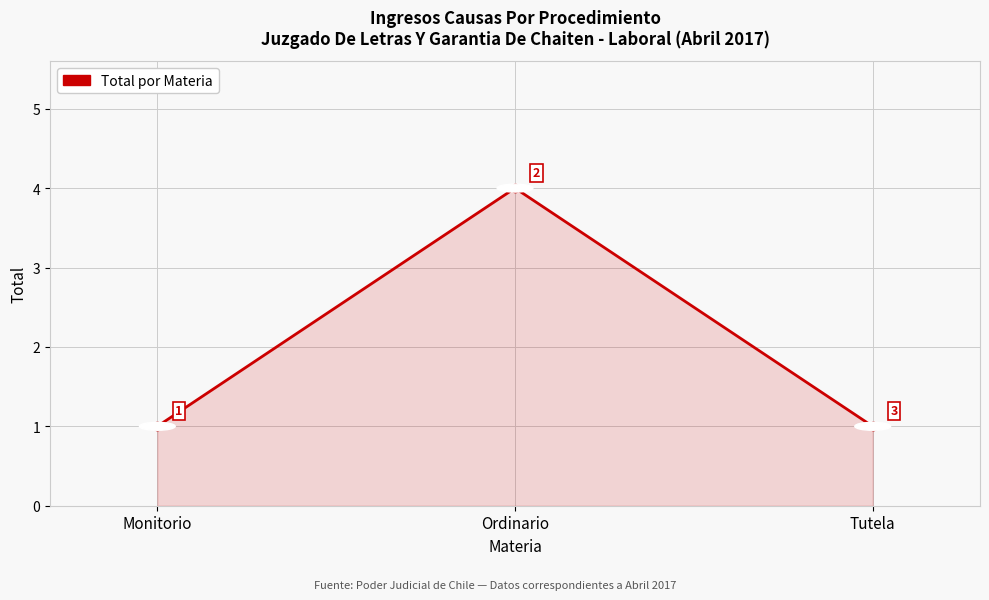

What is the greatest value displayed?

4